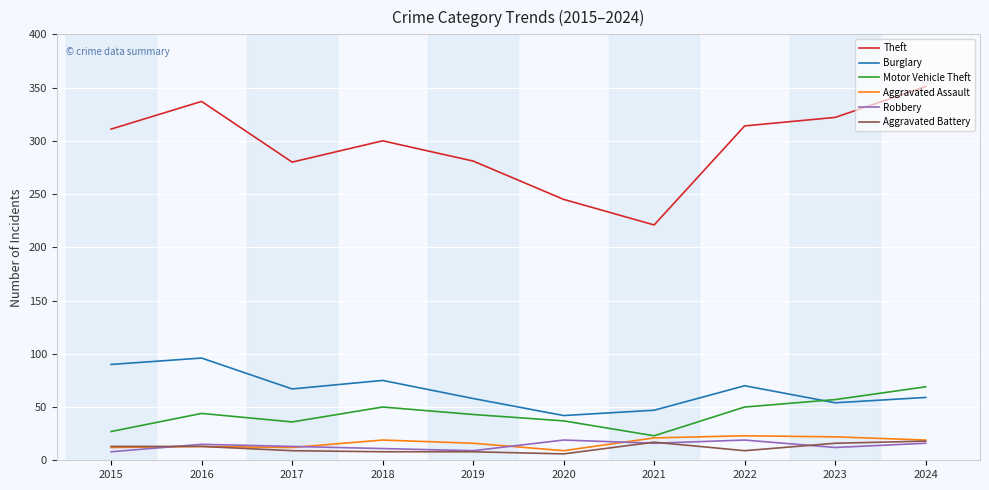

At which category does the chart reach its peak across all series?

2024